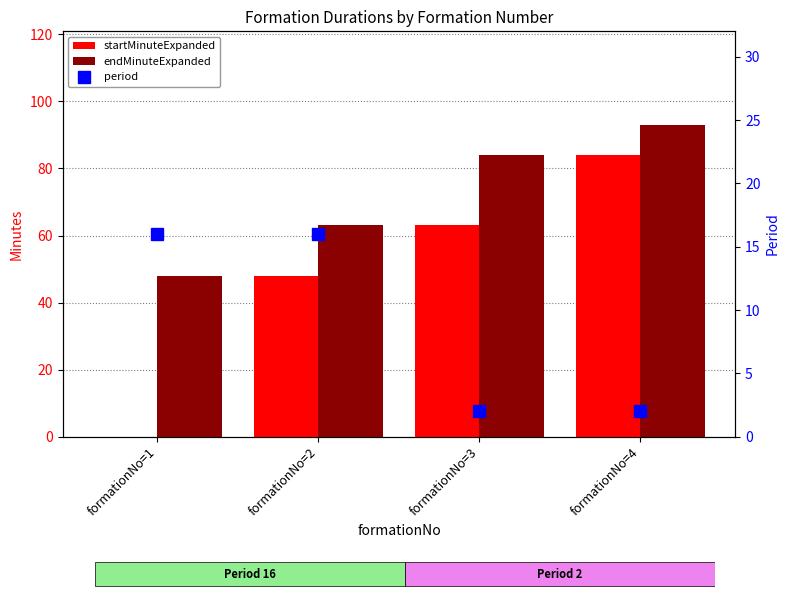

How many values in the endMinuteExpanded series are below 84?

2